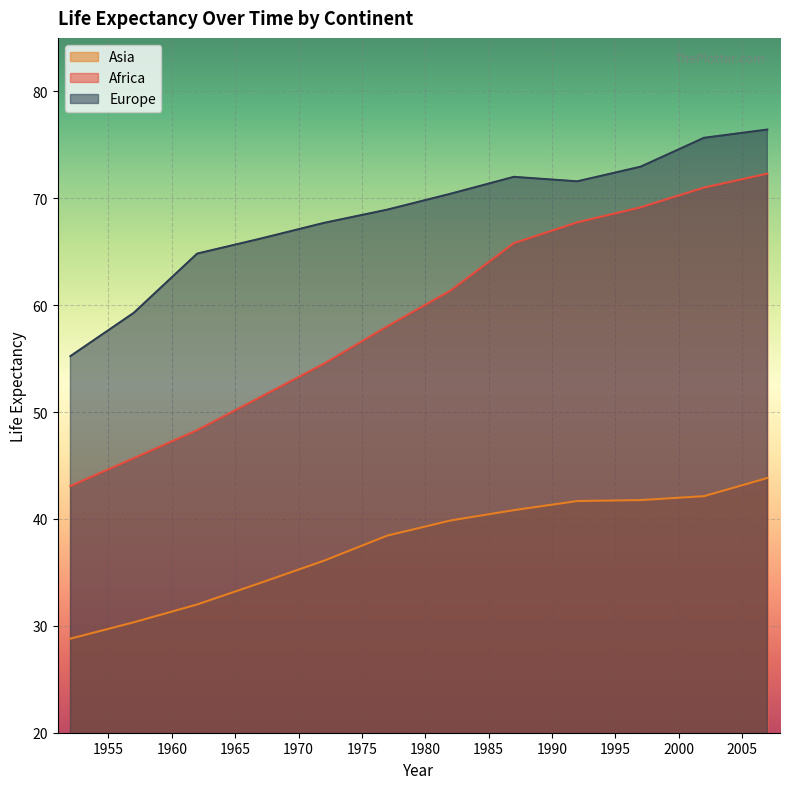

Between 1997 and 1957, which is larger?

1997